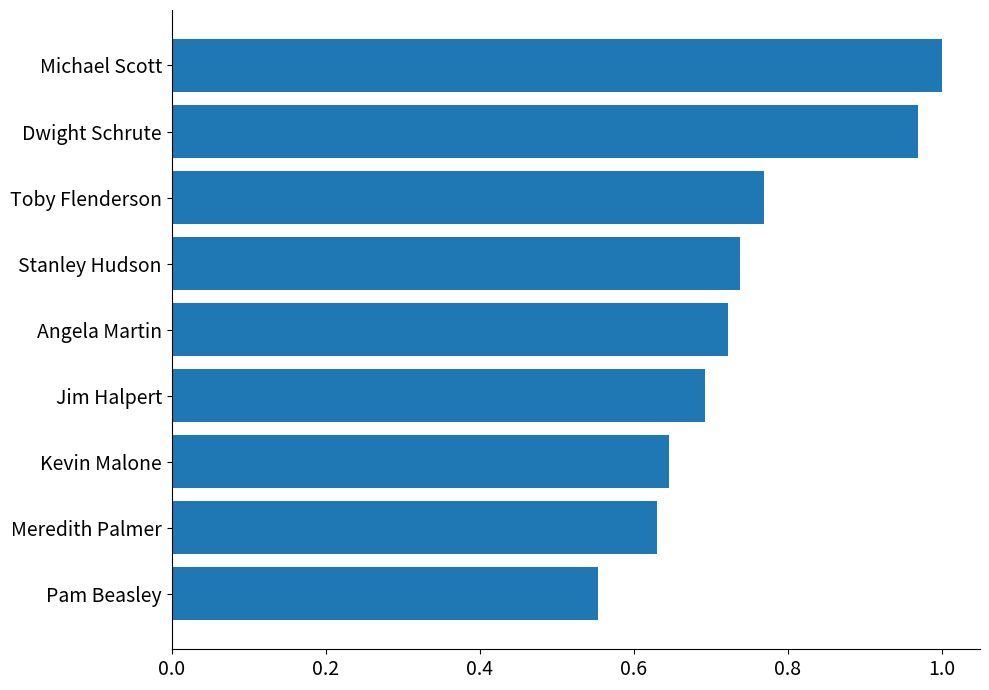

Rank the categories by value from highest to lowest.

Michael Scott, Dwight Schrute, Toby Flenderson, Stanley Hudson, Angela Martin, Jim Halpert, Kevin Malone, Meredith Palmer, Pam Beasley